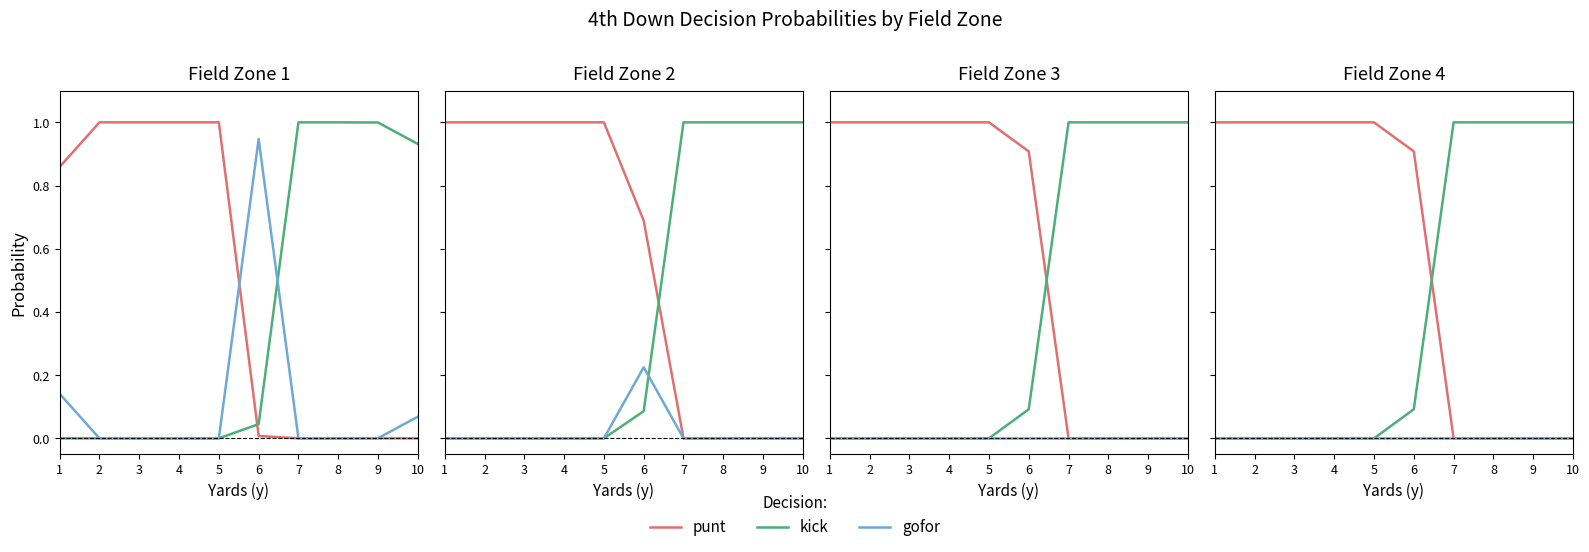

How many lines are shown in the chart?

3